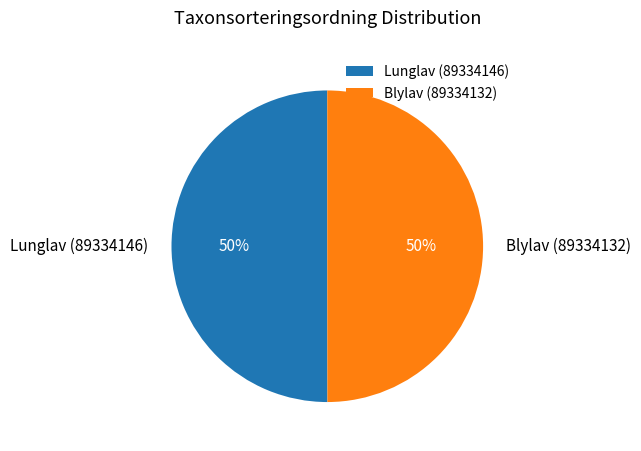

To the nearest percent, what percentage of the pie is Blylav (89334132)?

50%